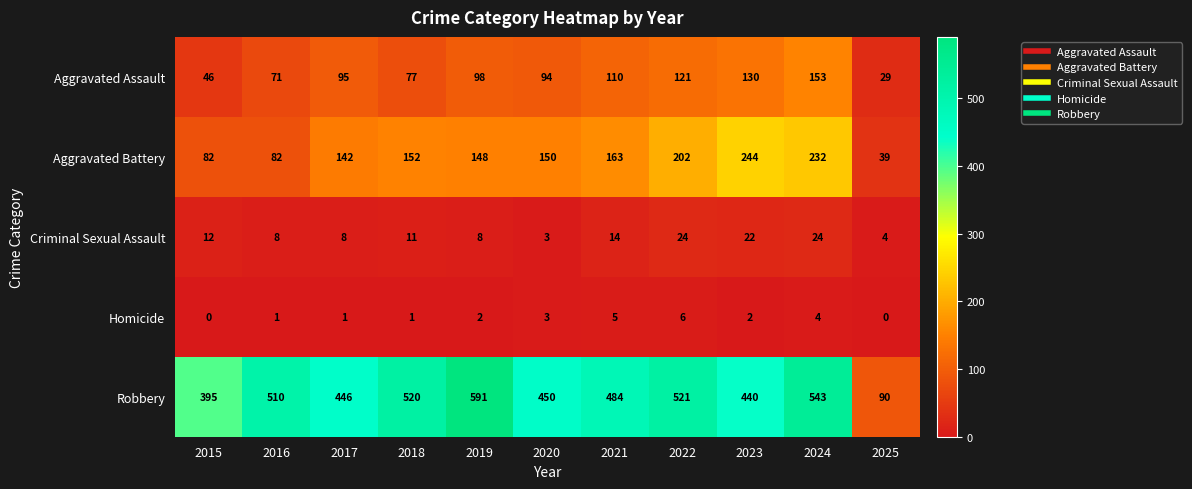

How many distinct data groups are displayed?

5